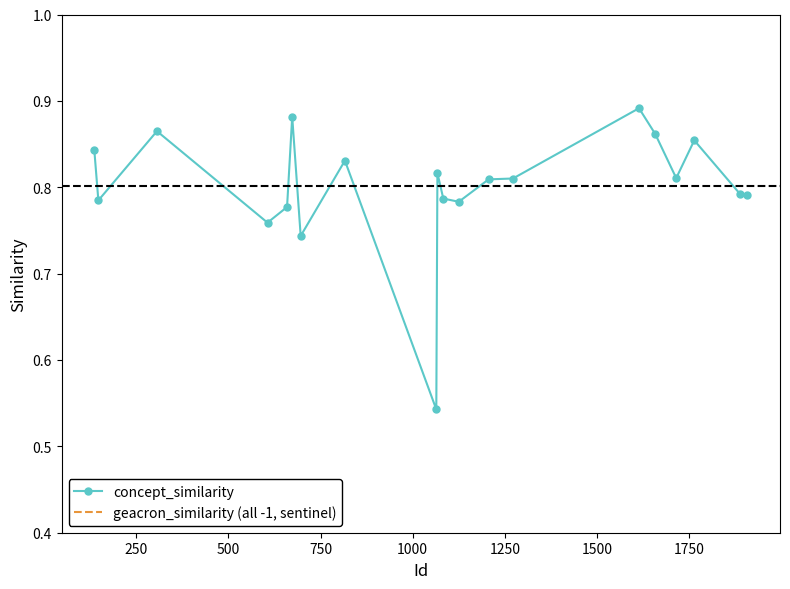

Which series has the largest total across all categories?

concept_similarity